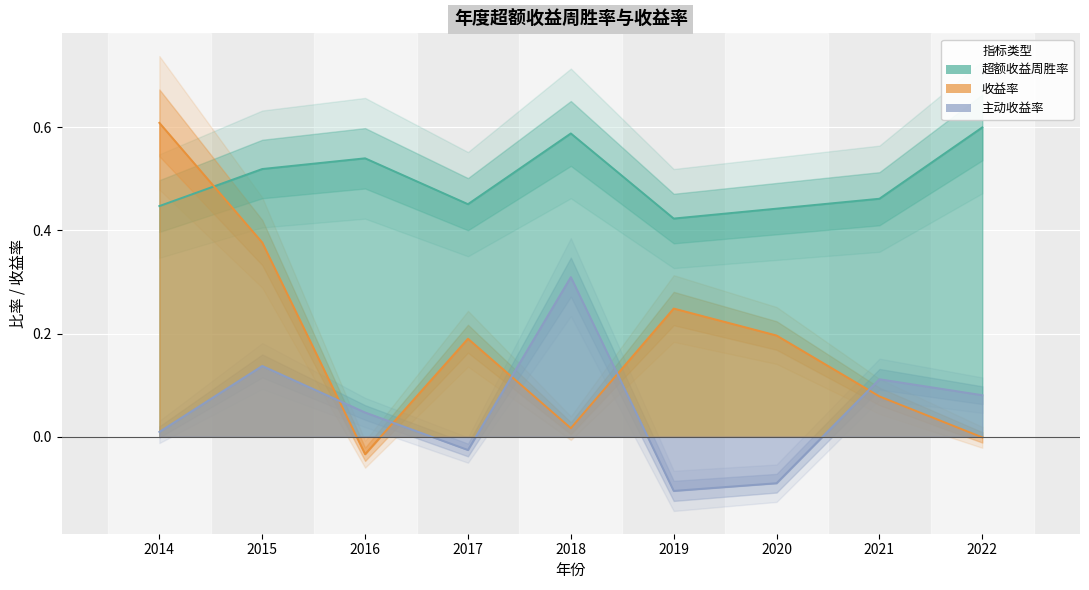

What is the value of the 超额收益周胜率 point at the 2nd from the left?

0.5